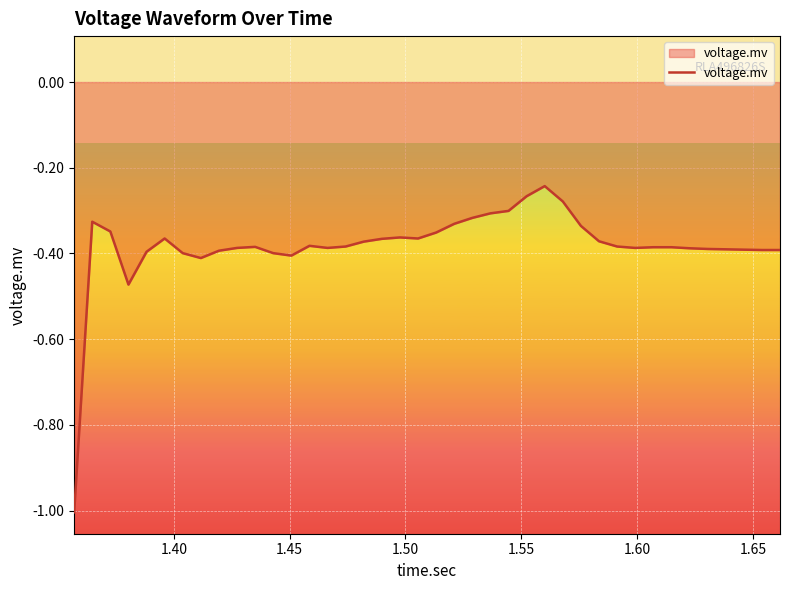

What is the difference between the maximum and second lowest values?

0.2